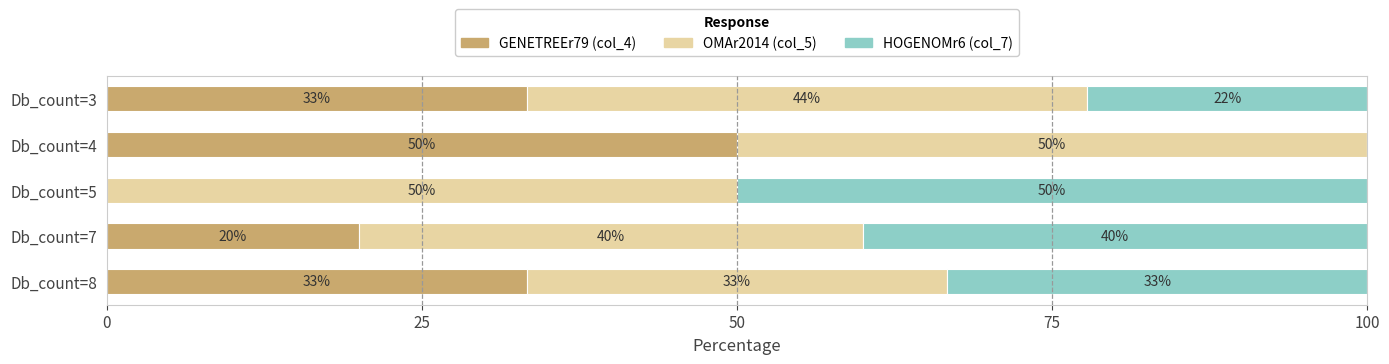

What is the highest value of the GENETREEr79 (col_4) series?

50.0